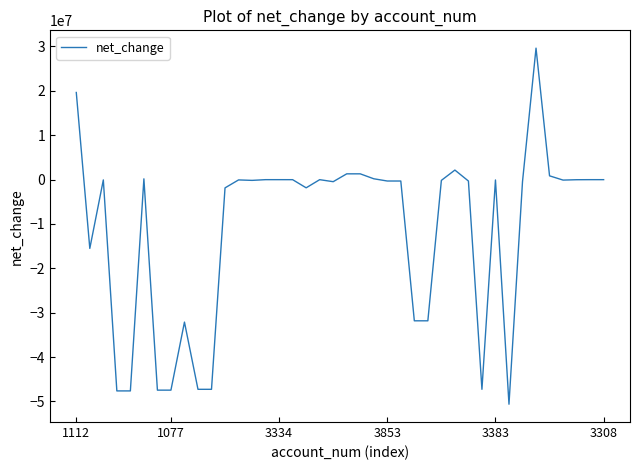

What is the difference between the second highest and second lowest values?

67253178